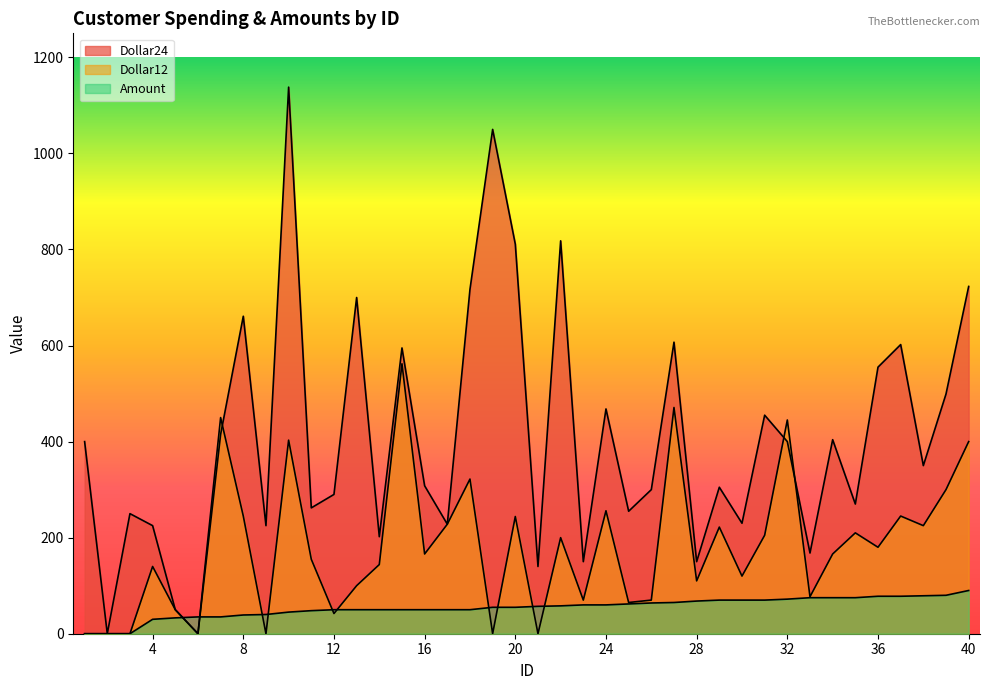

At which category is the sum across all series the highest?

10